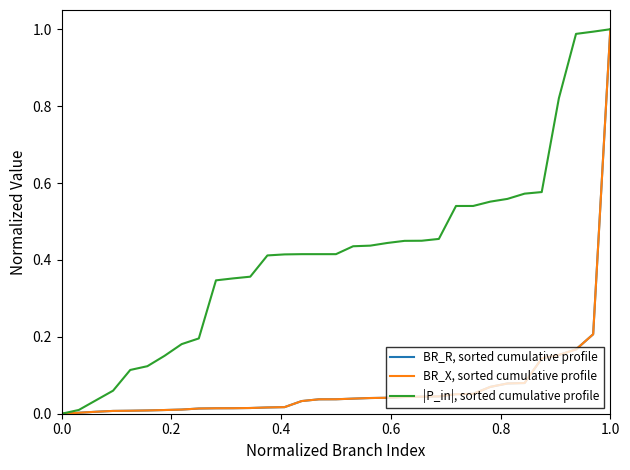

Does the chart display data point markers on the line(s)?

No